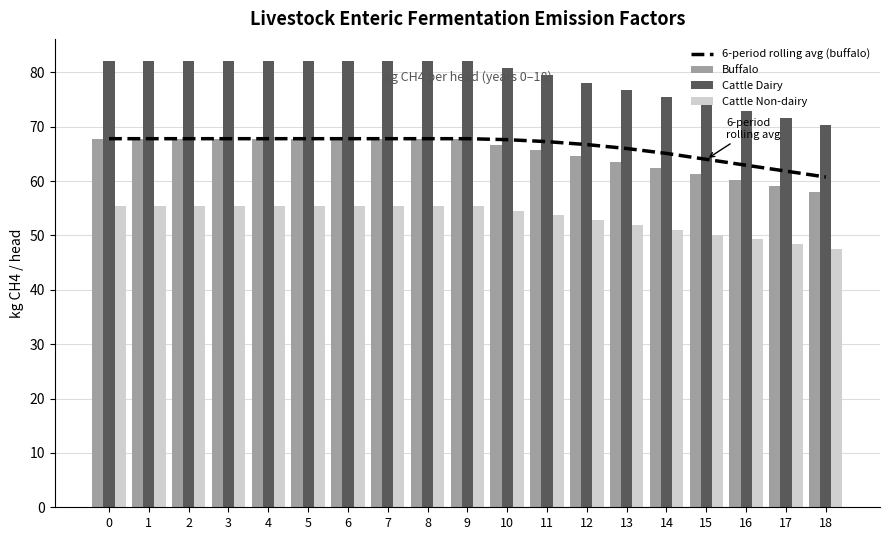

At how many categories does at least one series exceed 50?

19